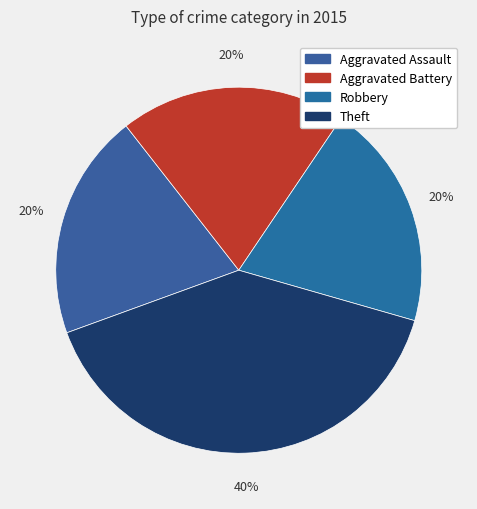

Count the number of slices in the pie.

4